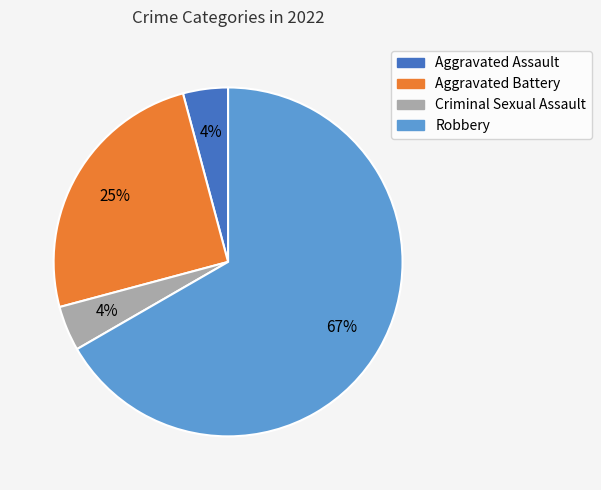

To the nearest percent, what is the average slice percentage?

25%